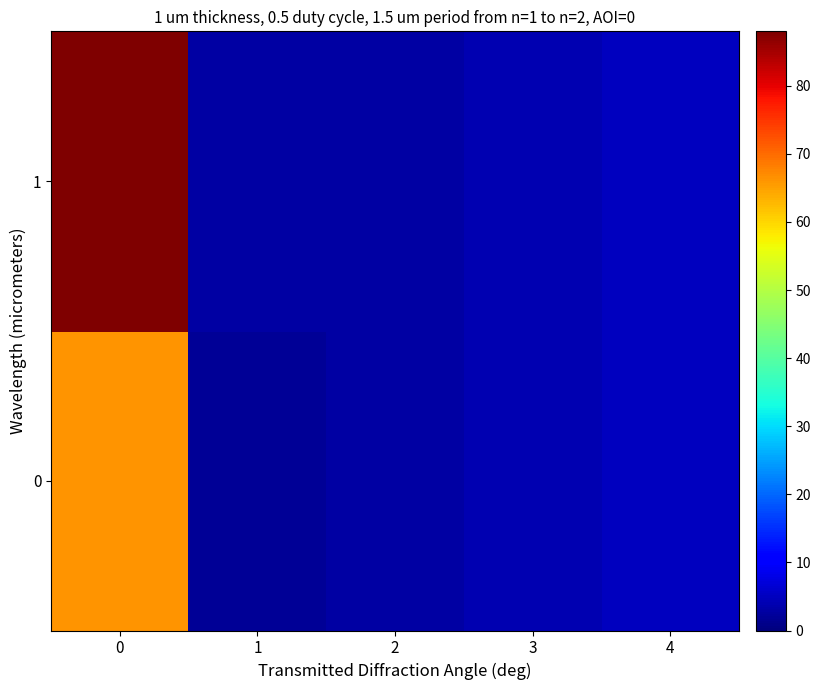

Reading left to right, transcribe all the data shown in this chart.

0: 0=66	1=2	2=3	3=4	4=5
1: 0=88	1=3	2=3	3=4	4=5